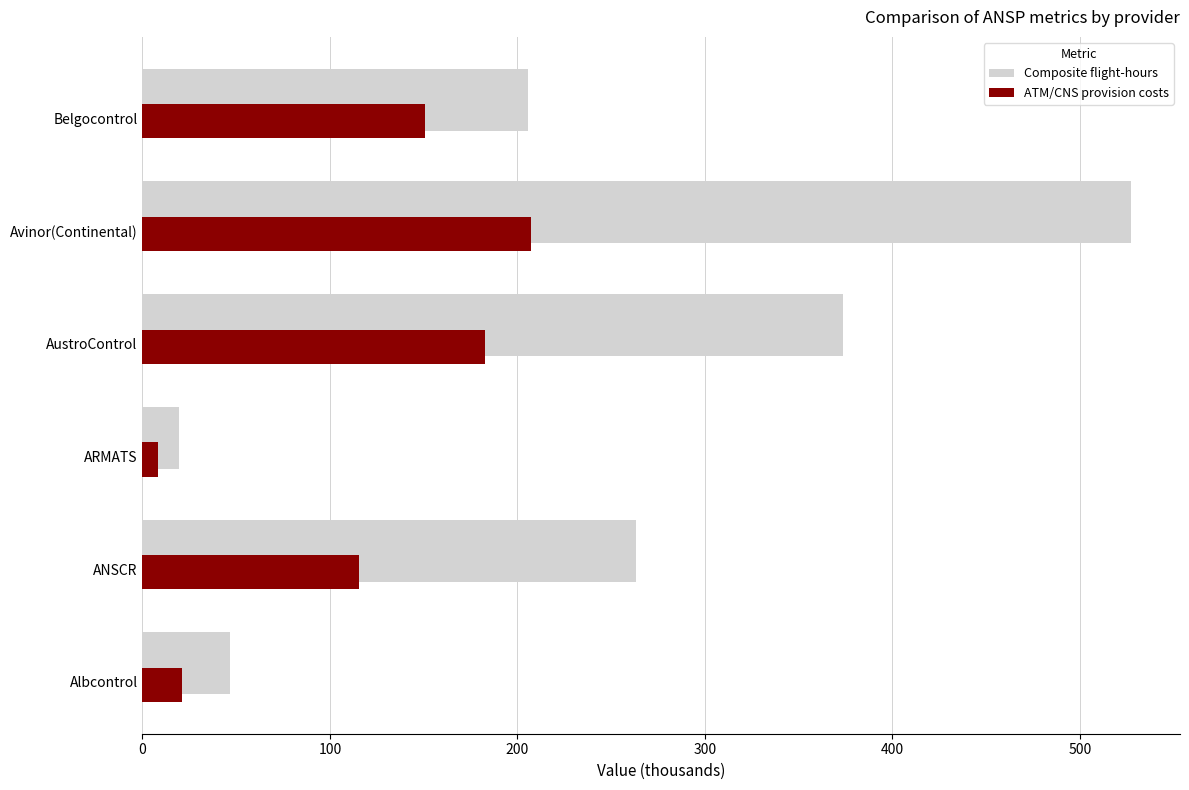

How many values in the ATM/CNS provision costs series exceed 150?

3